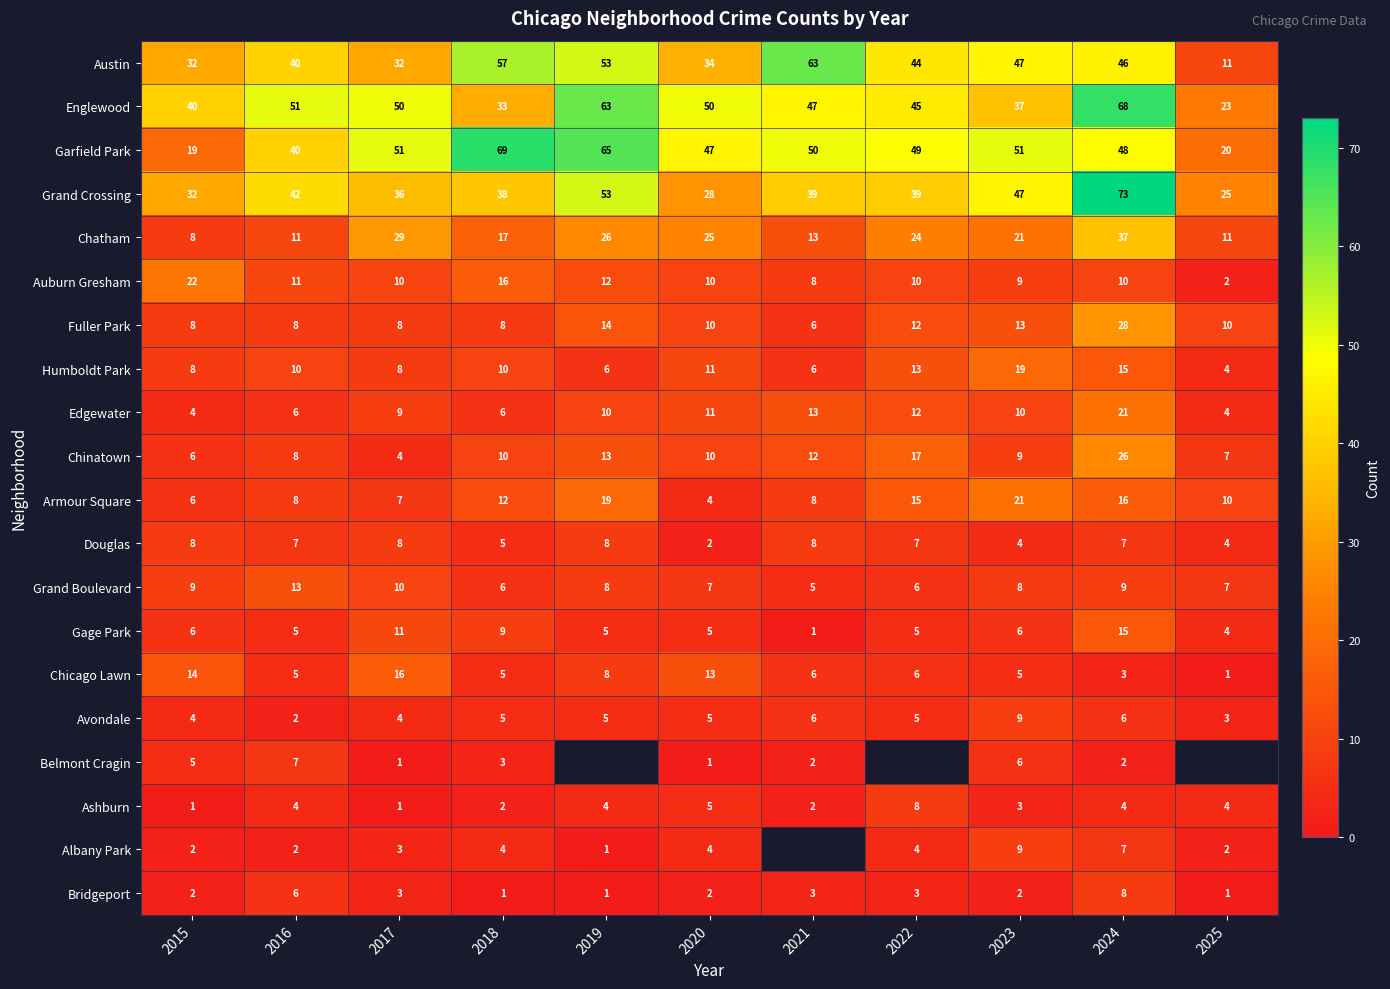

Is the value of Grand Crossing at 2022 greater than the value of Edgewater at 2016?

Yes